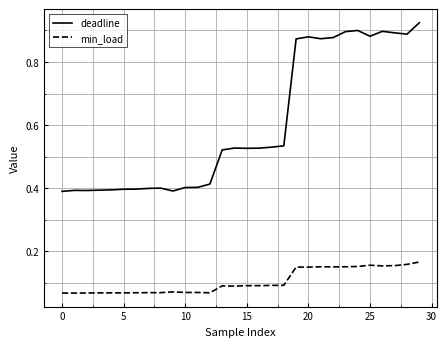

List the series in order of their overall mean, lowest first.

min_load, deadline